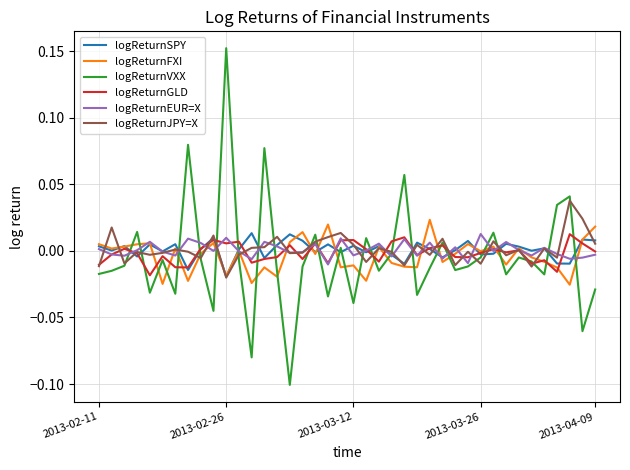

Which series has the largest range (max minus min)?

logReturnVXX